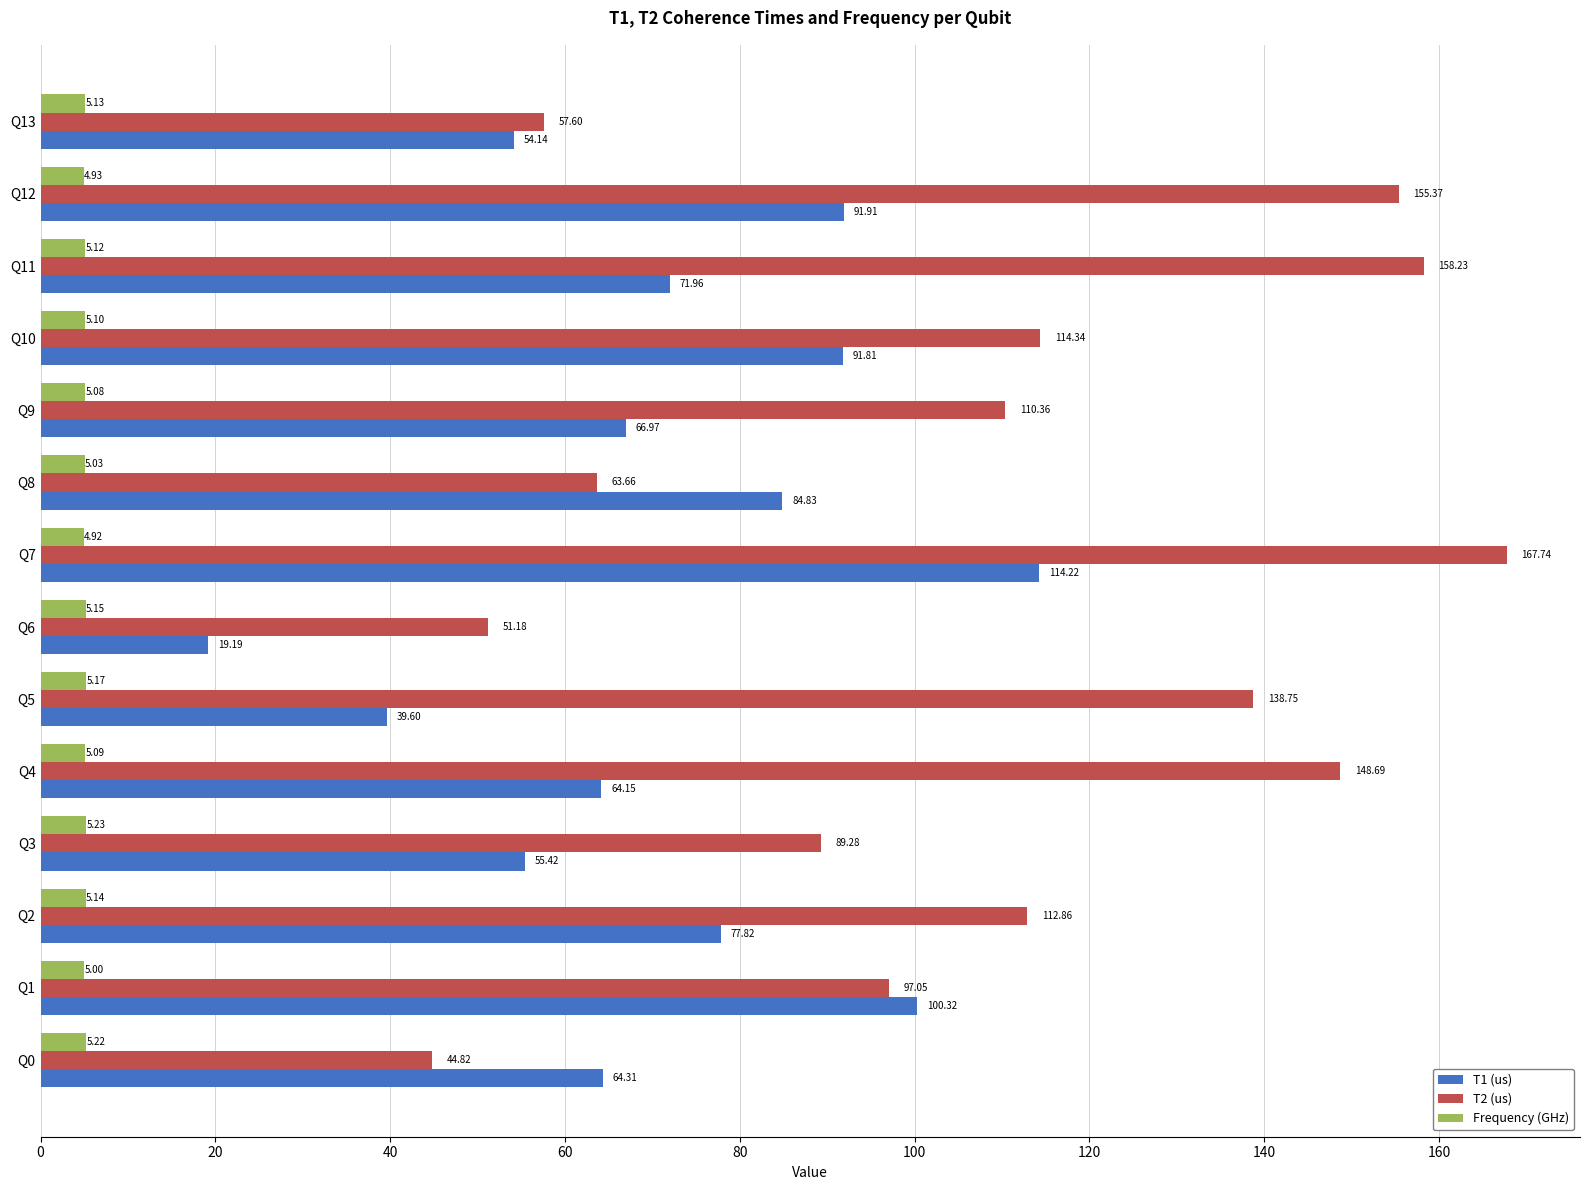

At how many categories does at least one series exceed 85?

10